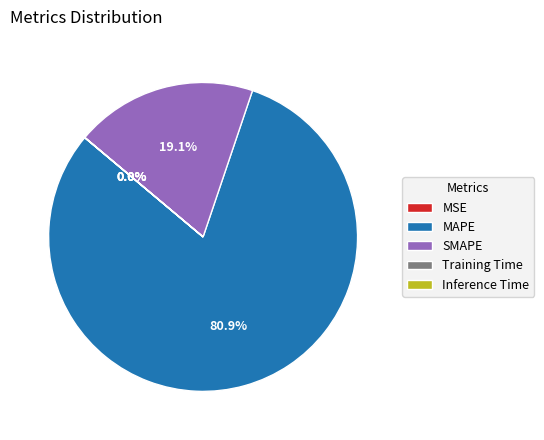

What portion of the pie excludes MAPE?

19.1%